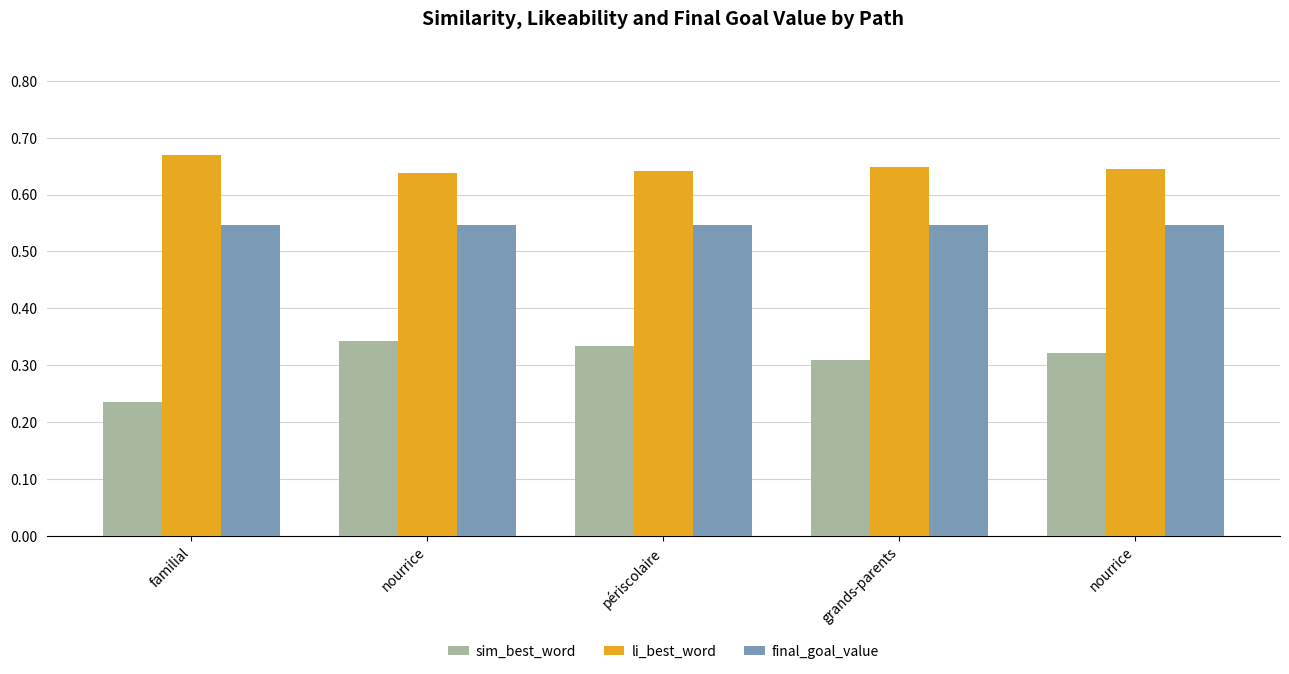

Reading right to left, transcribe all the data shown in this chart.

sim_best_word: nourrice=0.3	grands-parents=0.3	périscolaire=0.3	nourrice=0.3	familial=0.2
li_best_word: nourrice=0.6	grands-parents=0.6	périscolaire=0.6	nourrice=0.6	familial=0.7
final_goal_value: nourrice=0.5	grands-parents=0.5	périscolaire=0.5	nourrice=0.5	familial=0.5